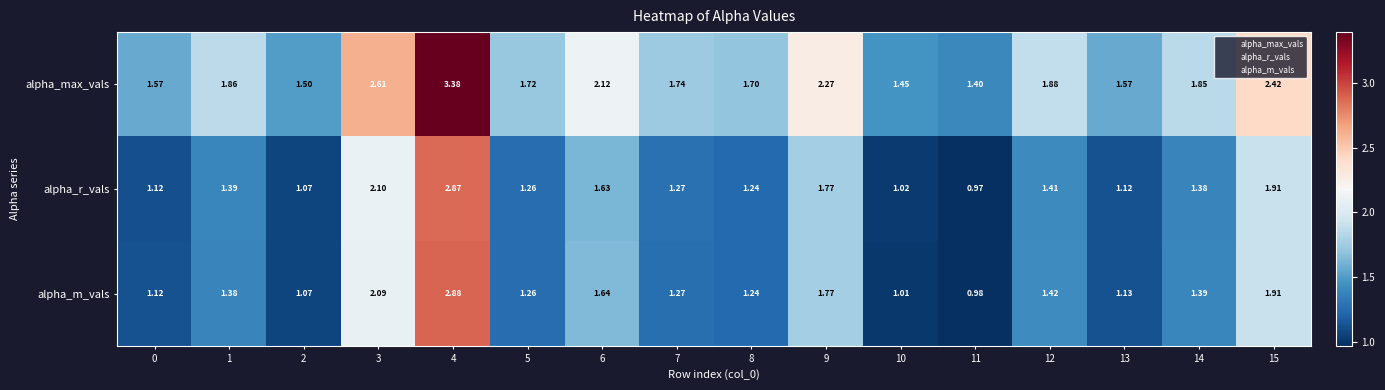

Rank the series at 11 from highest to lowest value.

alpha_max_vals, alpha_m_vals, alpha_r_vals